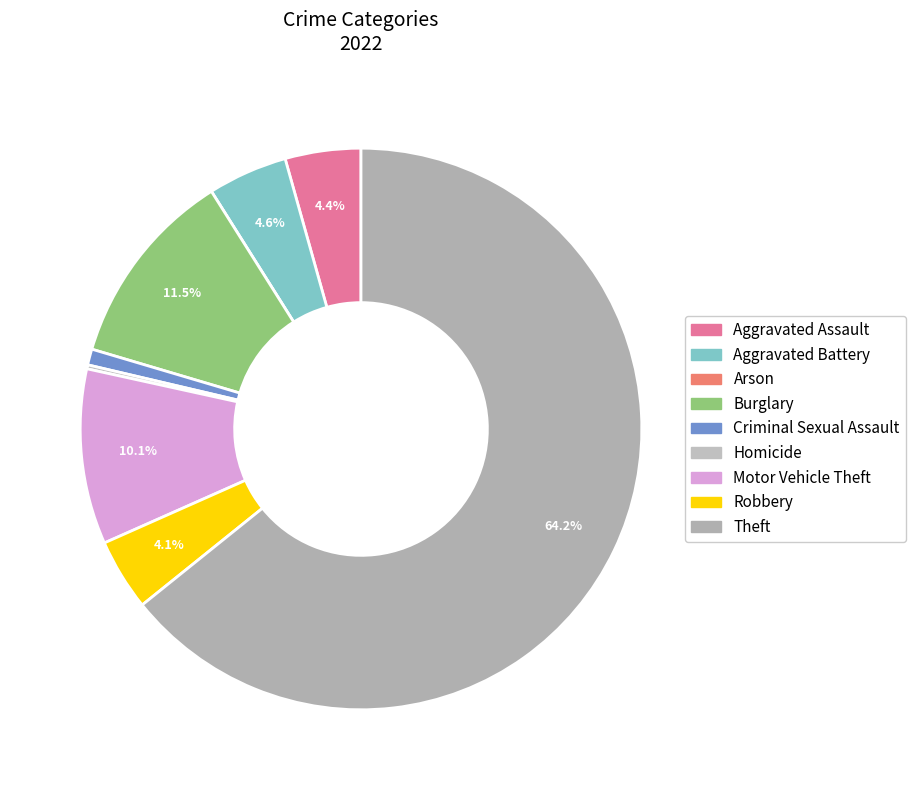

Is there any slice that represents more than half of the pie?

Yes